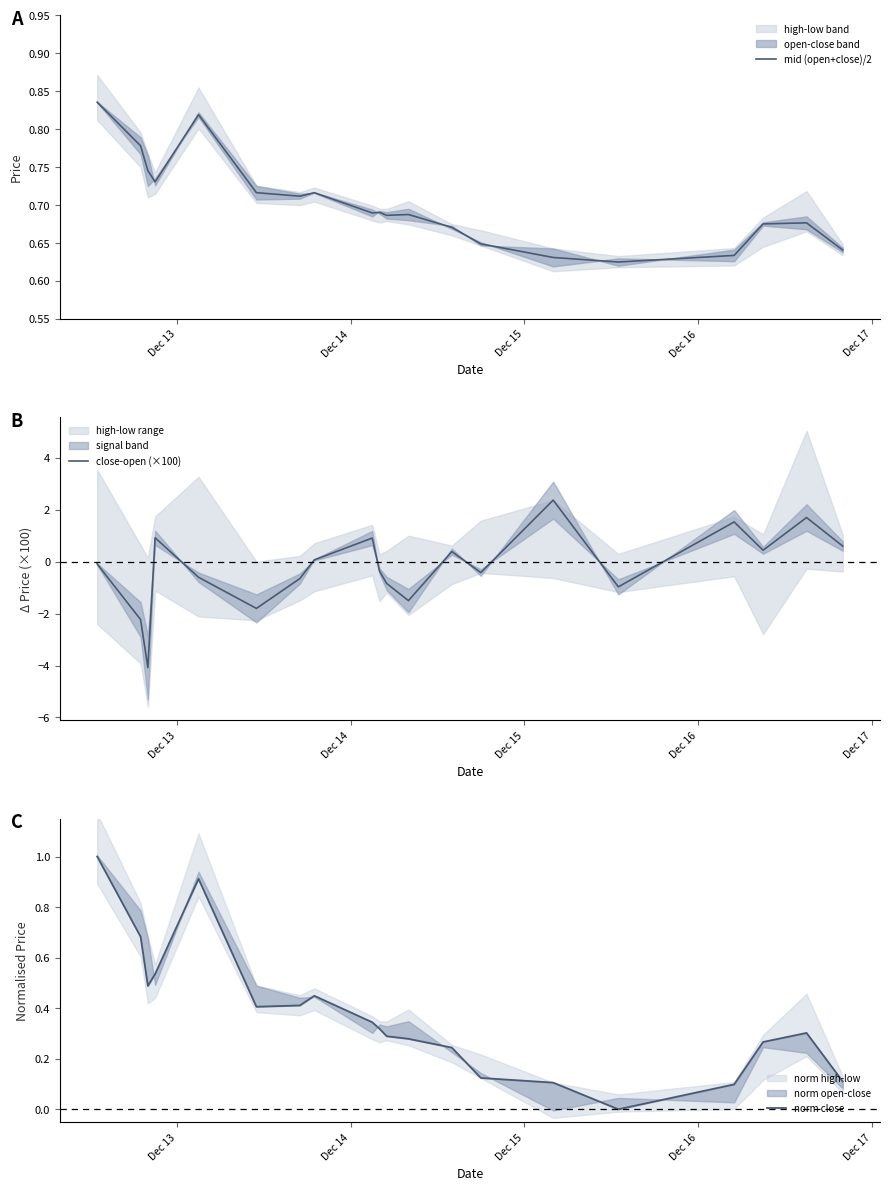

What is the minimum value for close-open (×100)?

-4.1